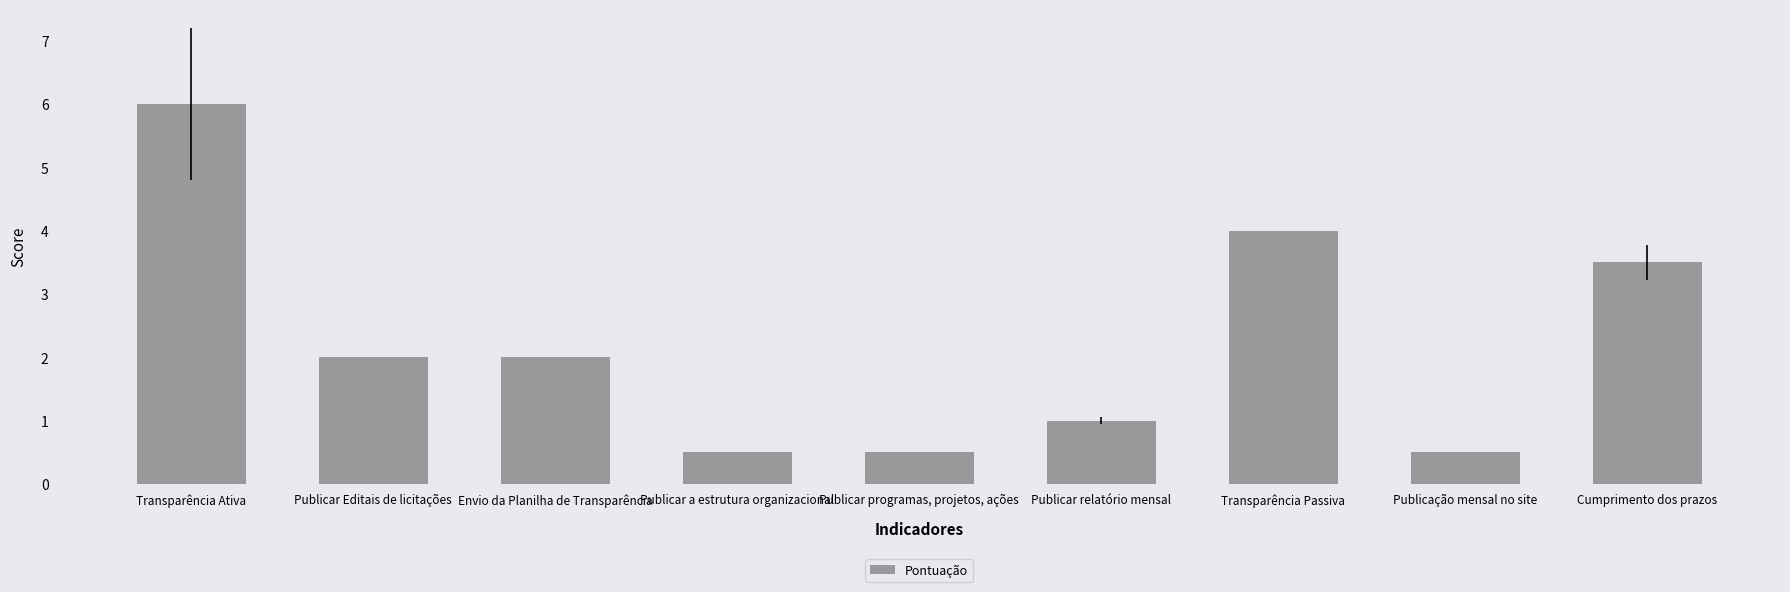

Reading right to left, transcribe all the data shown in this chart.

3.5	0.5	4.0	1.0	0.5	0.5	2.0	2.0	6.0